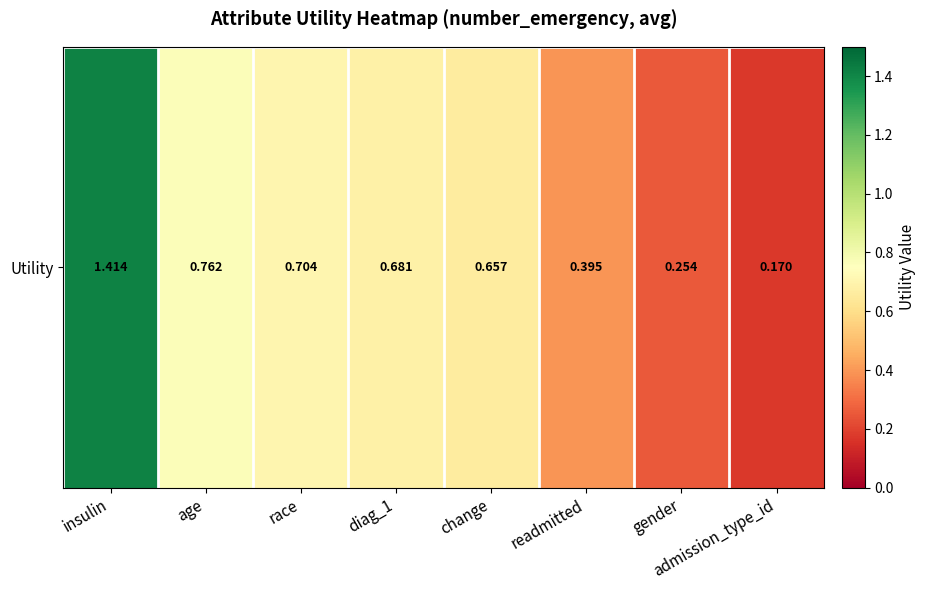

Reading left to right, what are all the values shown in this chart?

1.4	0.8	0.7	0.7	0.7	0.4	0.3	0.2